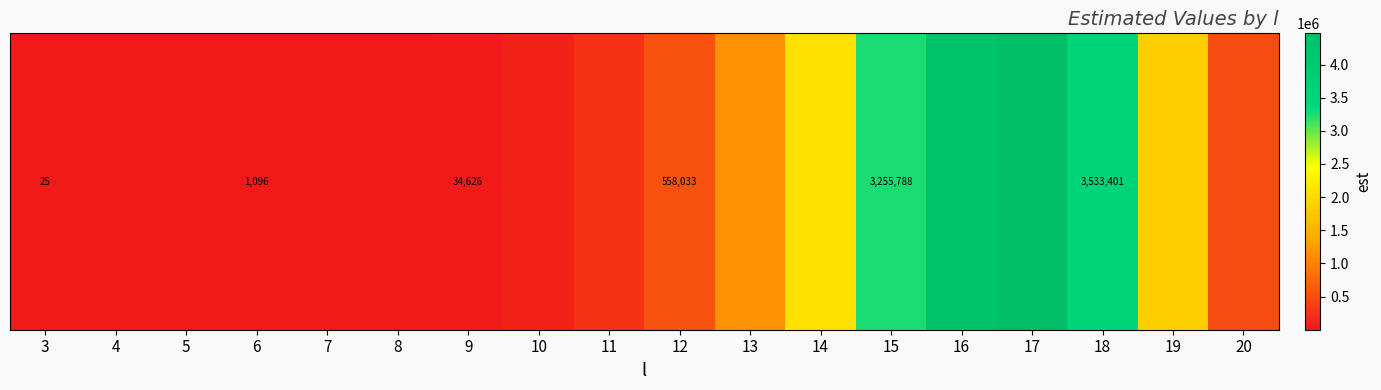

List the labels in order of value, smallest first.

3, 4, 5, 6, 7, 8, 9, 10, 11, 20, 12, 13, 19, 14, 15, 18, 16, 17